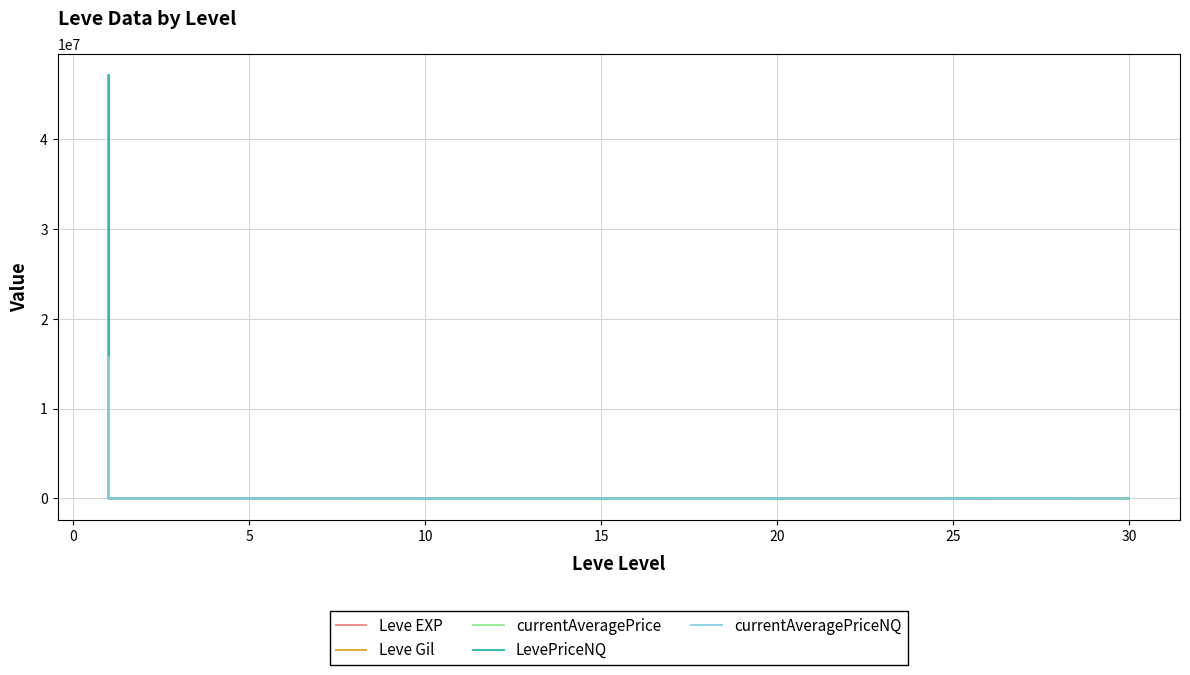

What is the difference between the second highest and second lowest values in the Leve Gil series?

950.0